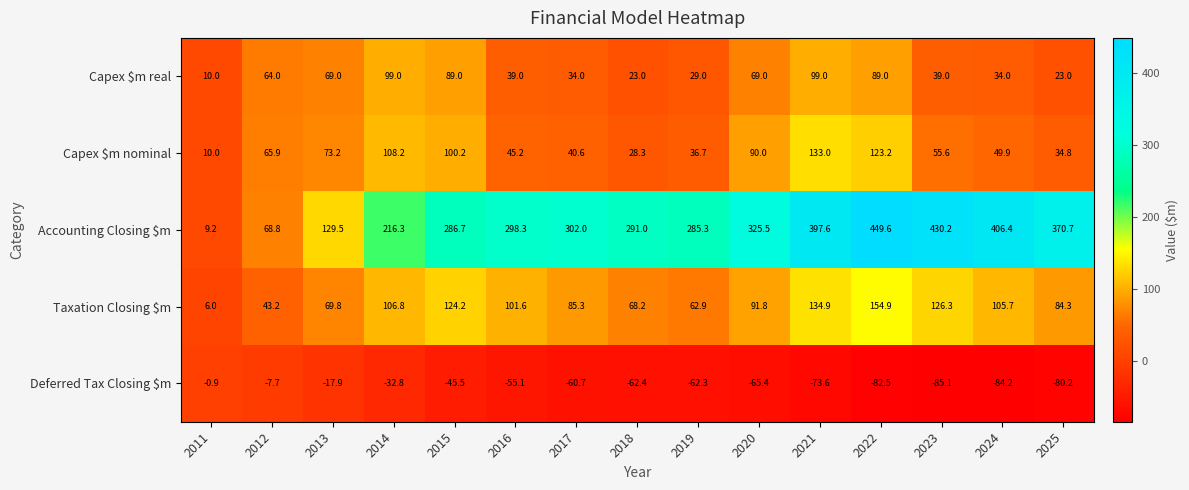

What is the difference between the maximum and minimum values in the Capex $m real series?

89.0